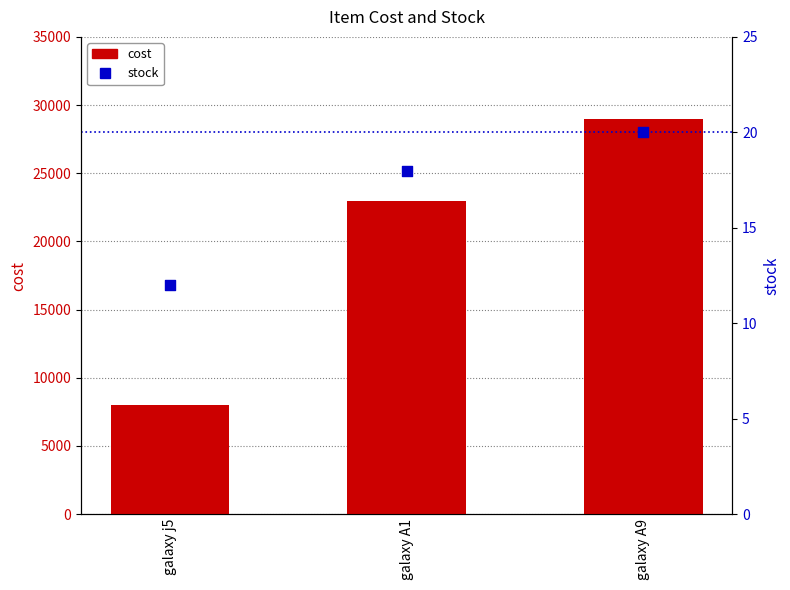

What is the total value across all series at galaxy A1?

23017